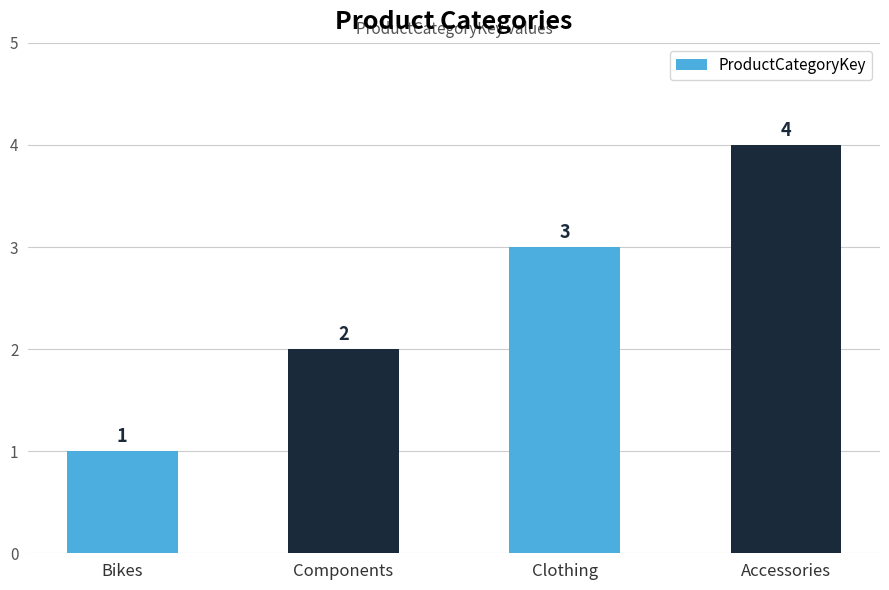

Approximately how many times larger is the value at Clothing compared to Bikes?

3.0